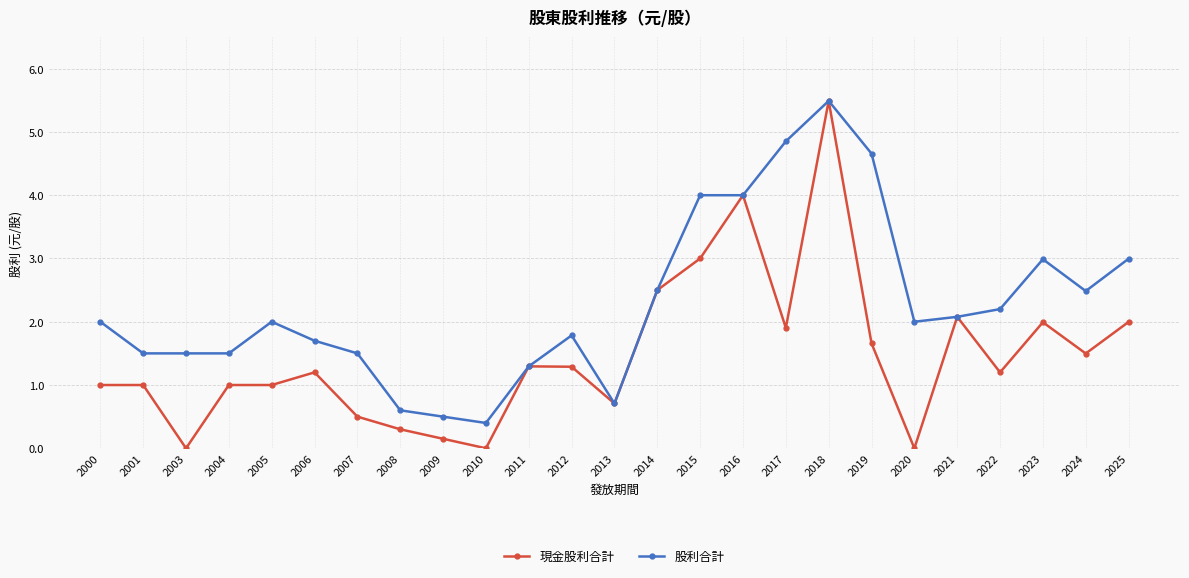

Which series changed the most between 2001 and 2025?

股利合計